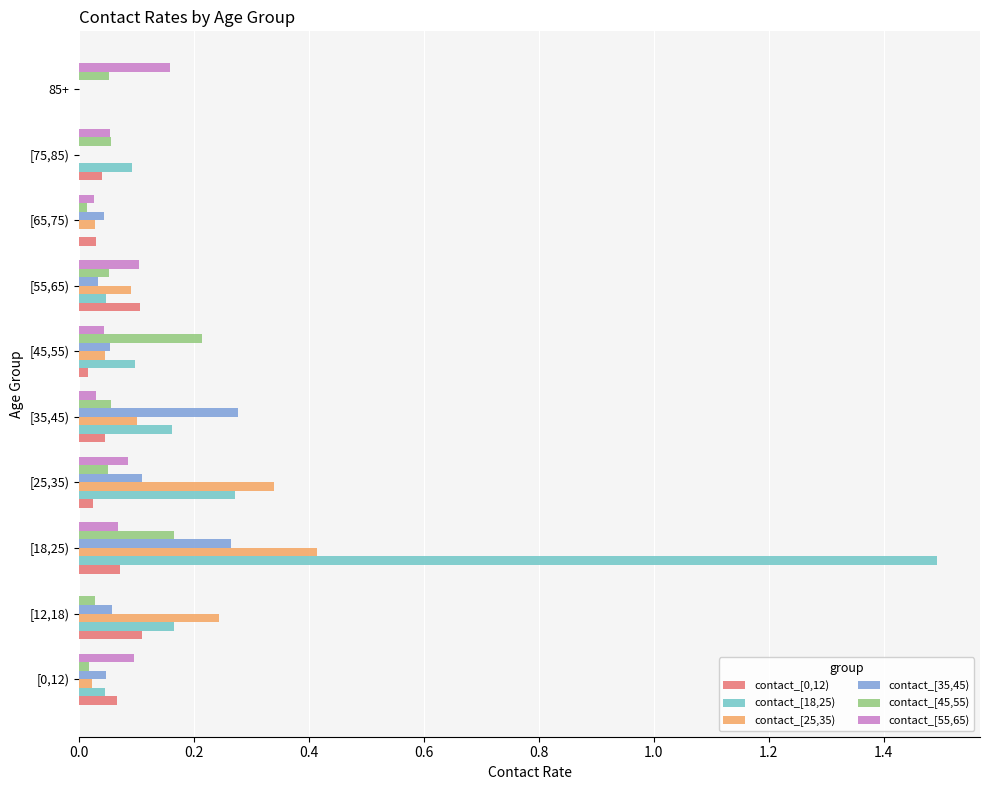

How many data points in contact_[0,12) are above 0?

9